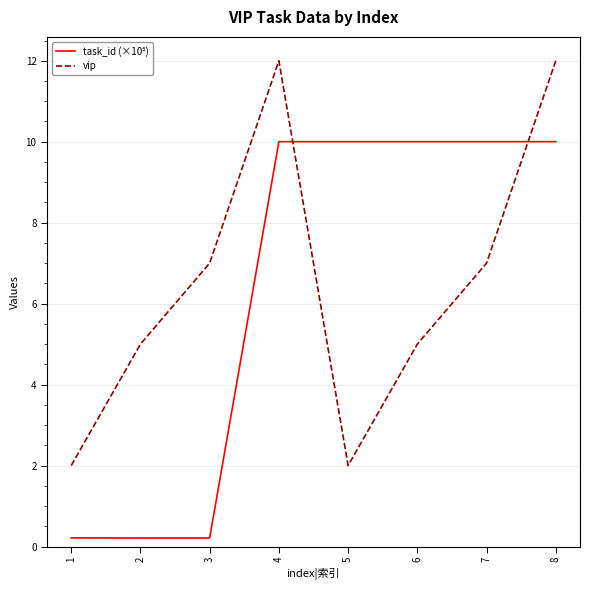

What is the highest value of the vip series?

12.0